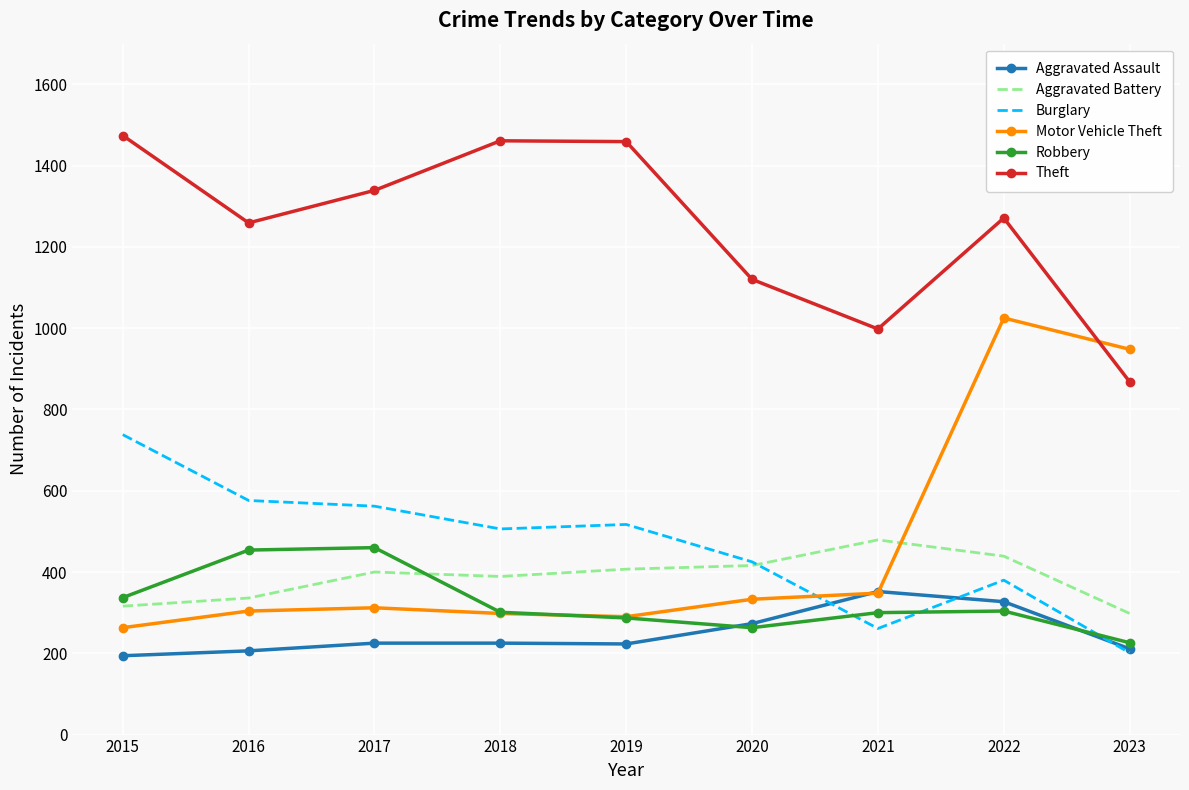

What is the maximum value for Robbery?

460